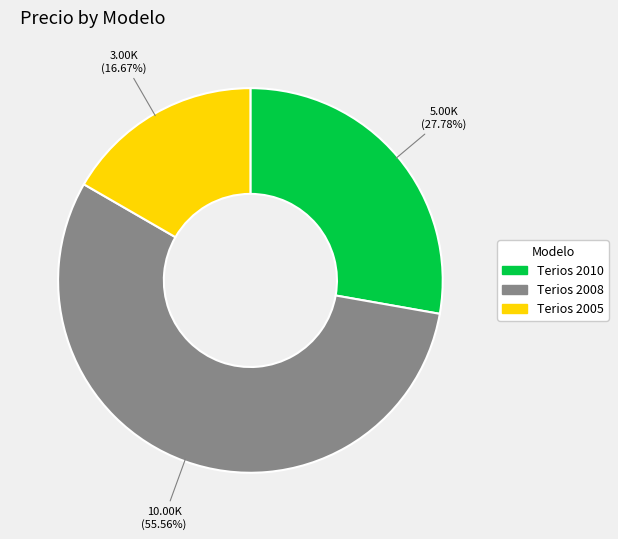

What percentage is the Terios 2010 slice, to the nearest percent?

28%